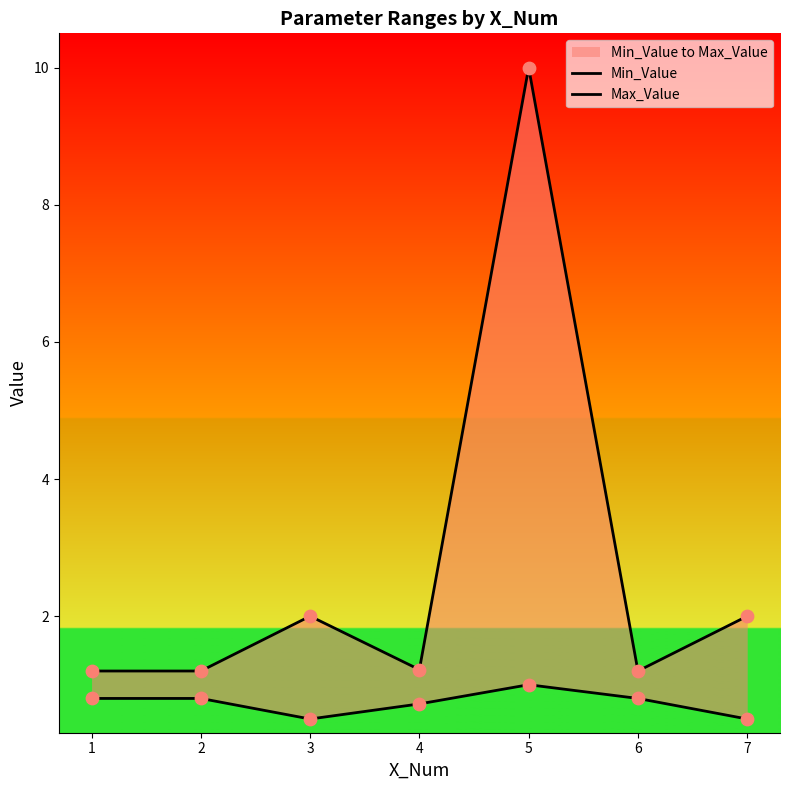

Which series has the largest total across all categories?

Max_Value